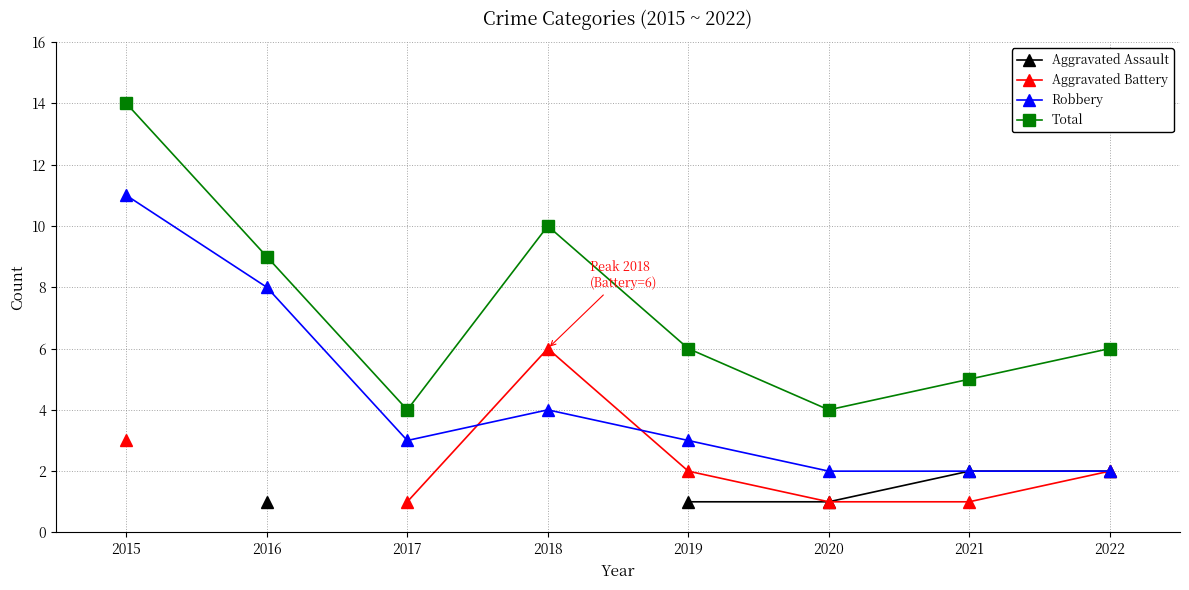

True or false: Total and Aggravated Battery intersect in this chart.

False